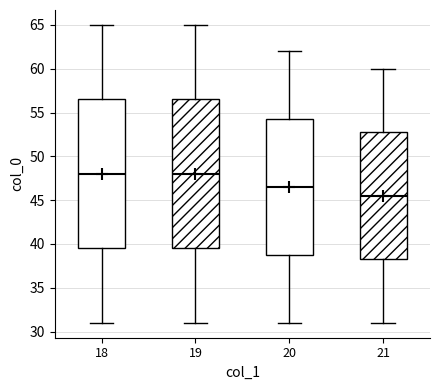

Reading left to right, read every box against the y-axis: the position of its median line, the range the box covers, and the ends of its whiskers. The values are not printed on the chart, so give them approximately, as read against the axis.

18: median 48.0, box 39.5 to 56.5, whiskers 31.0 to 65.0
19: median 48.0, box 39.5 to 56.5, whiskers 31.0 to 65.0
20: median 46.5, box 39.0 to 54.5, whiskers 31.0 to 62.0
21: median 45.5, box 38.5 to 53.0, whiskers 31.0 to 60.0